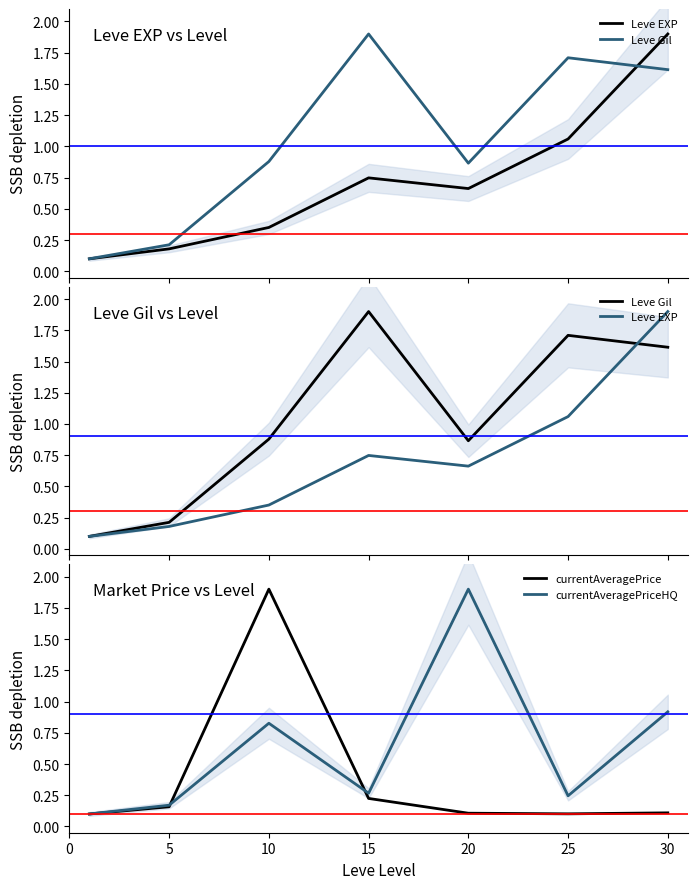

What is the smallest value displayed?

0.1